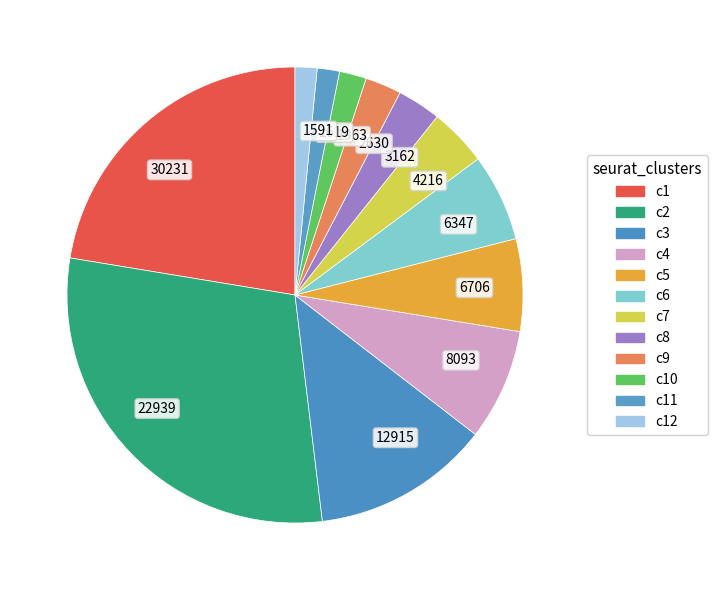

Approximately how many times larger is the value at 30231 compared to 6347?

3.6